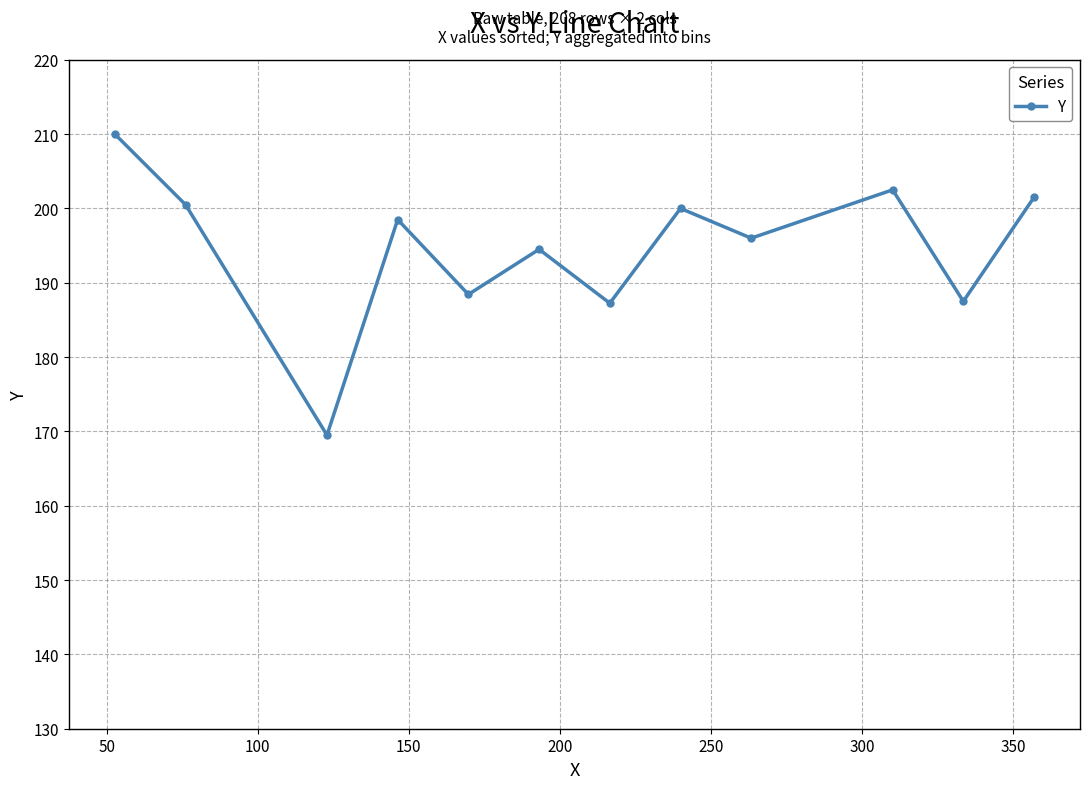

What is the sum of all values?

2336.2